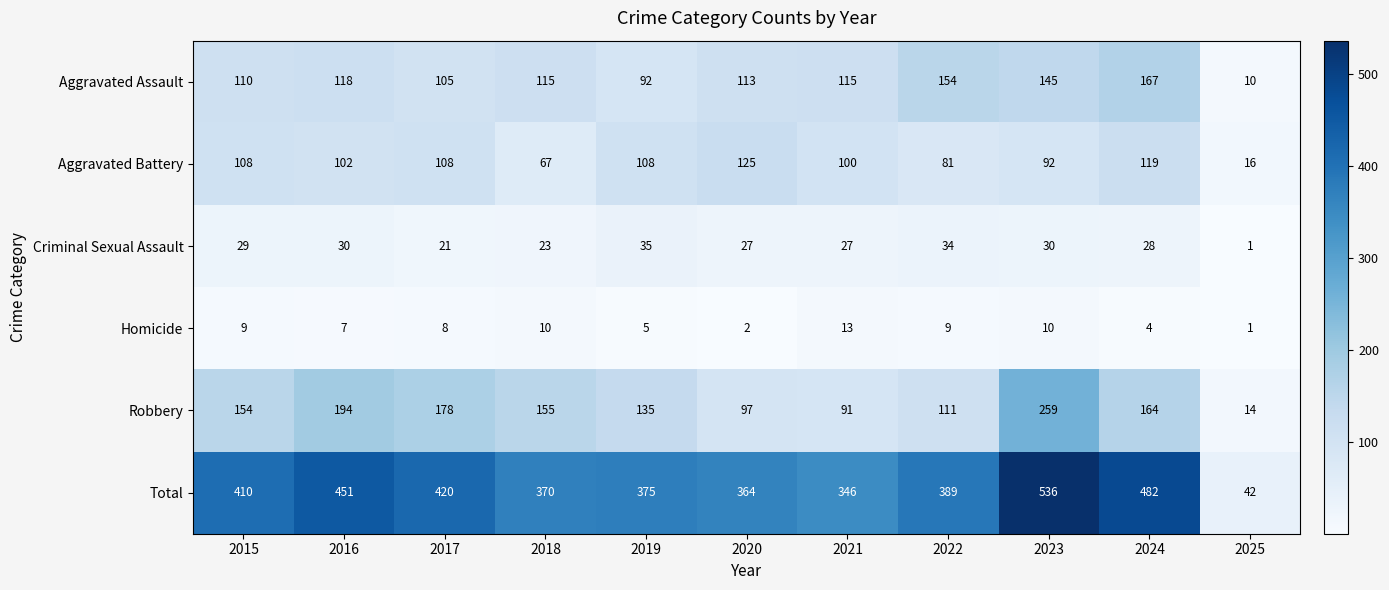

Which label corresponds to the largest value in the chart?

2023